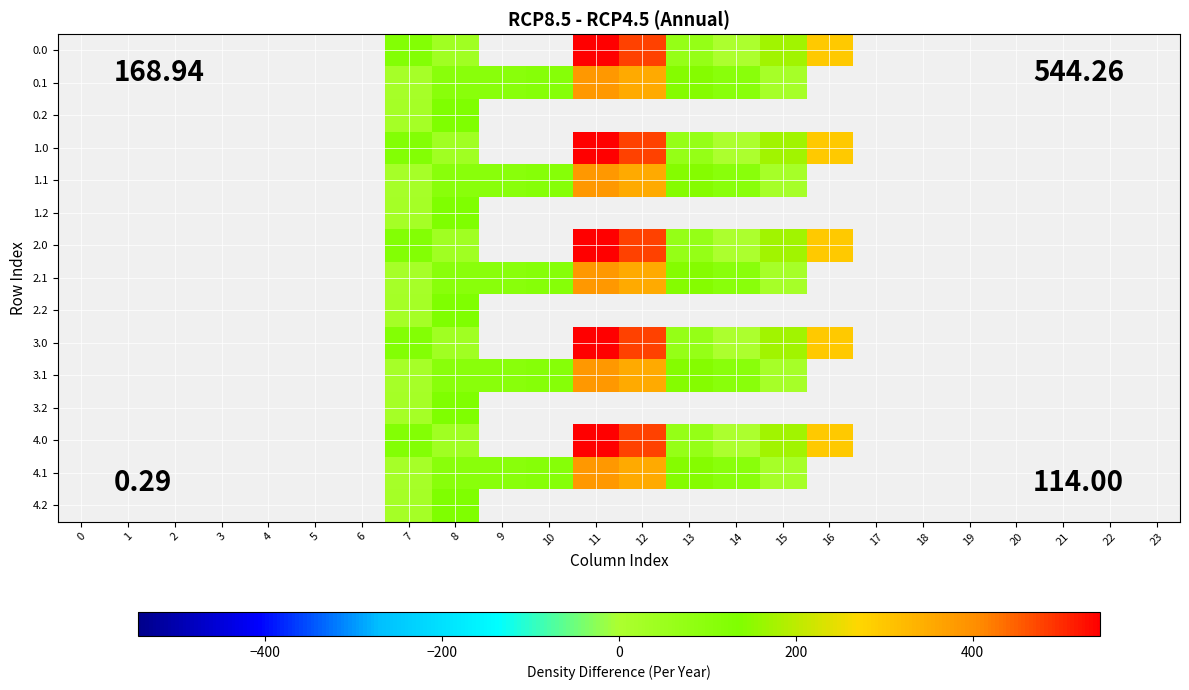

Which label corresponds to the smallest value in the chart?

14